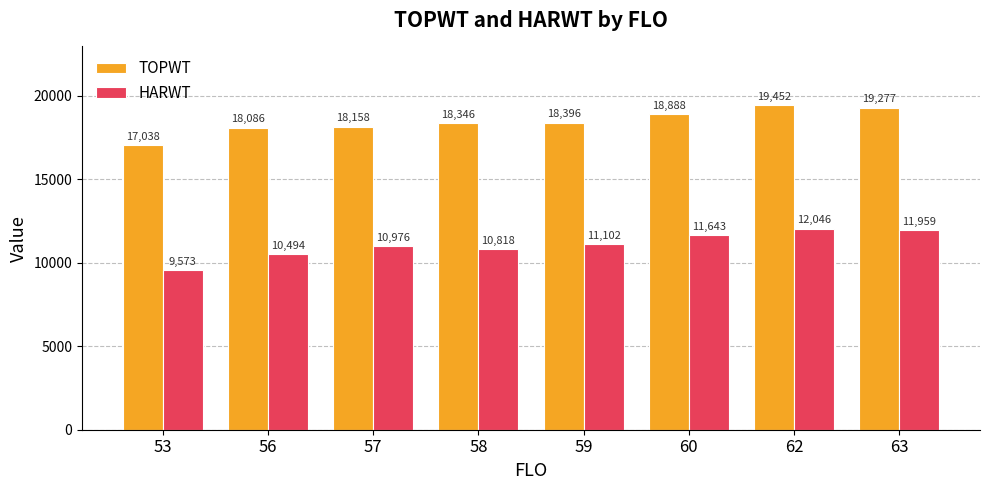

At how many categories does at least one series exceed 12808?

8